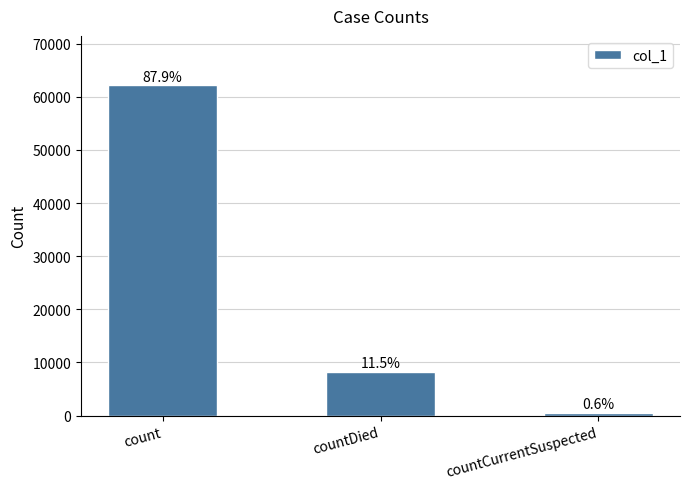

How many bars are there in total?

3